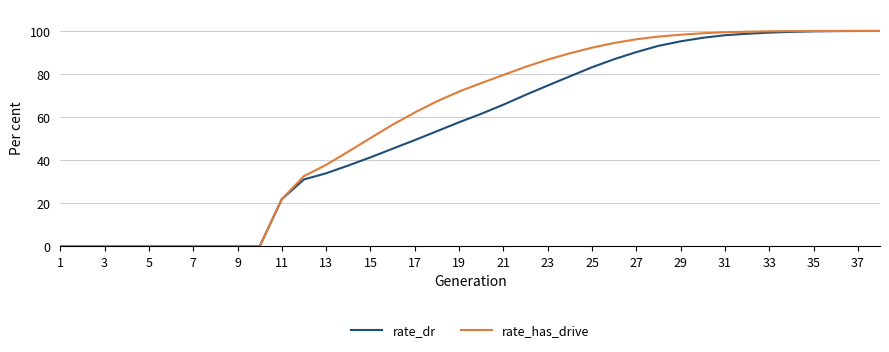

Which series has the largest total across all categories?

rate_has_drive